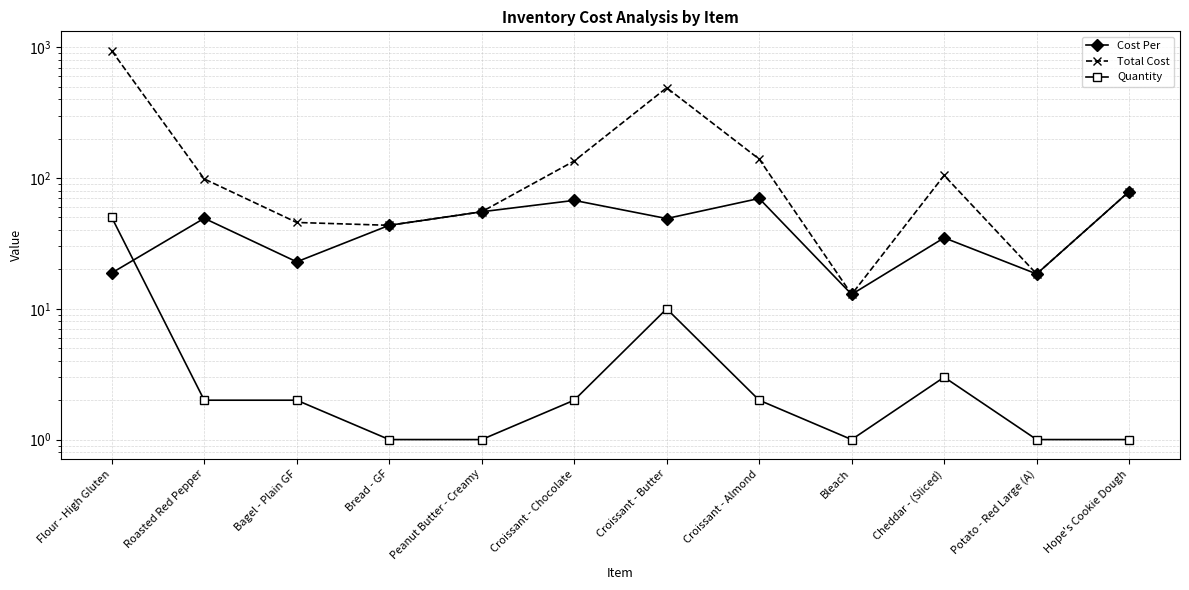

What is the smallest value displayed?

1.0